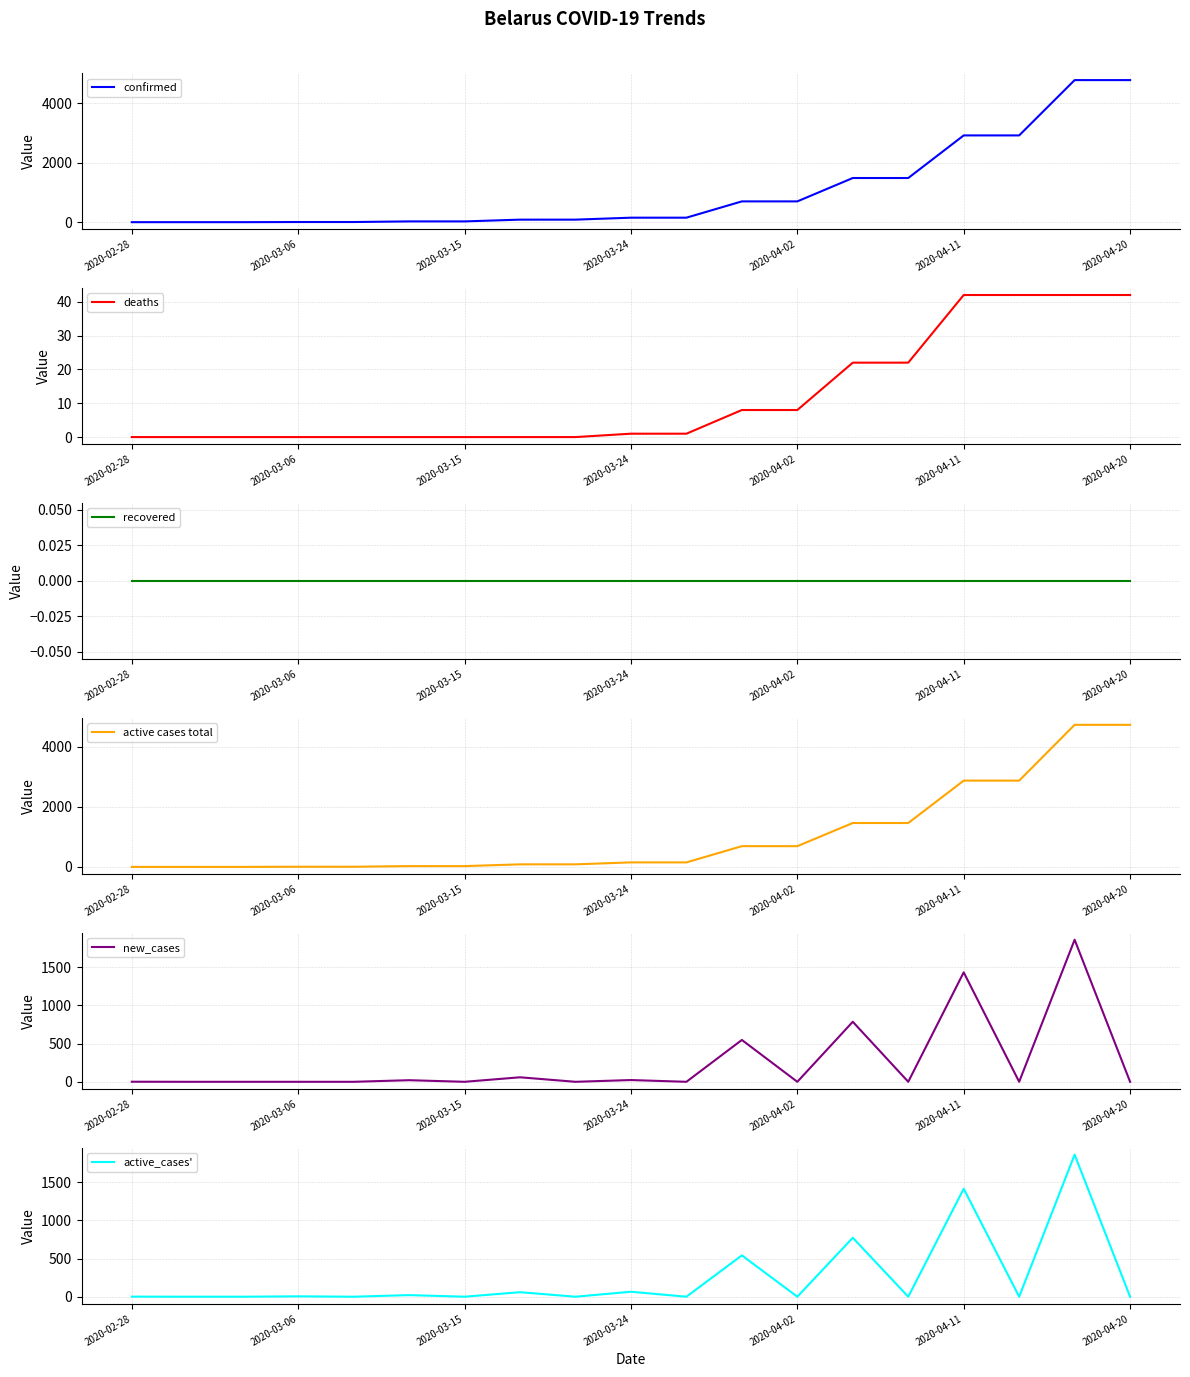

Is it true that deaths equals 42 at 2020-04-20?

True